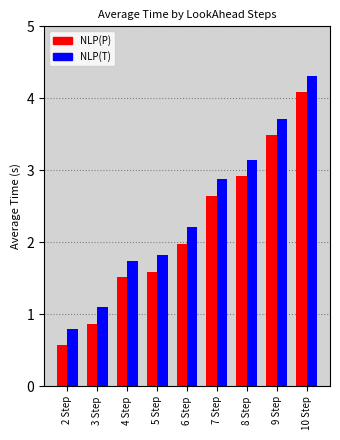

Between 7 Step and 9 Step, which series saw the biggest shift?

NLP(P)